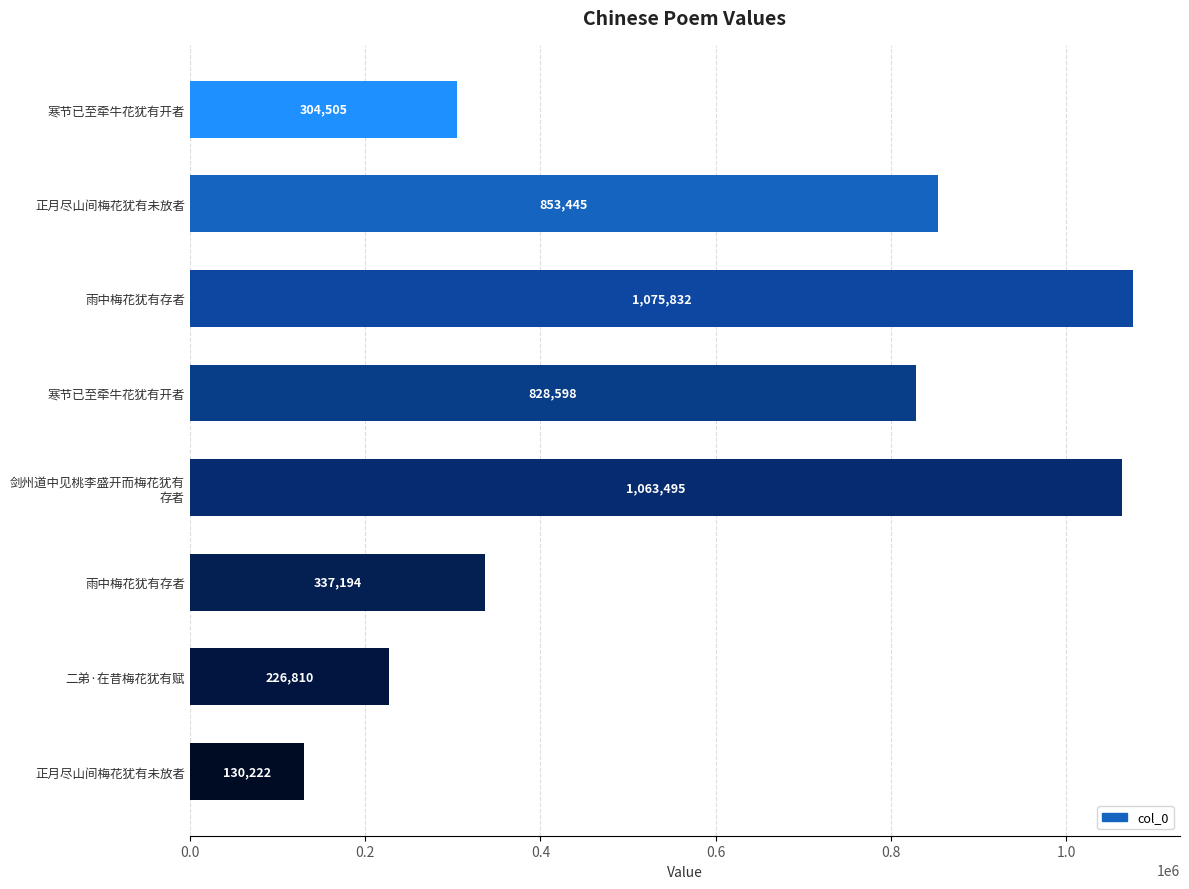

What is the difference between the second highest and second lowest values?

836685